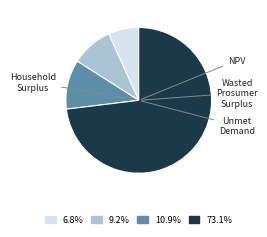

Is there a majority slice in this chart?

Yes